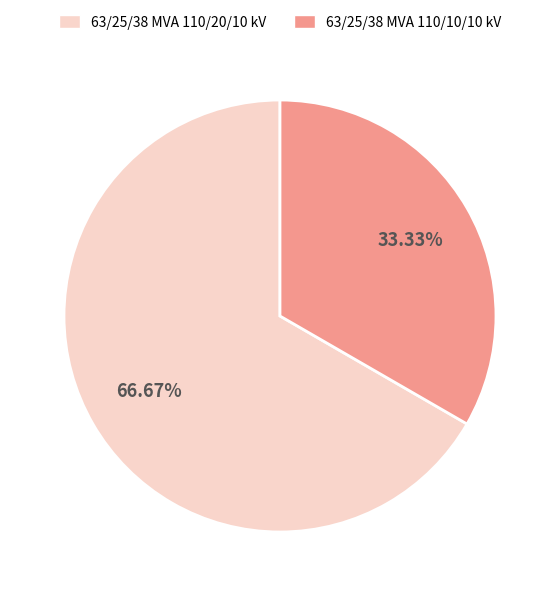

Rank the categories by value from highest to lowest.

63/25/38 MVA 110/20/10 kV, 63/25/38 MVA 110/10/10 kV